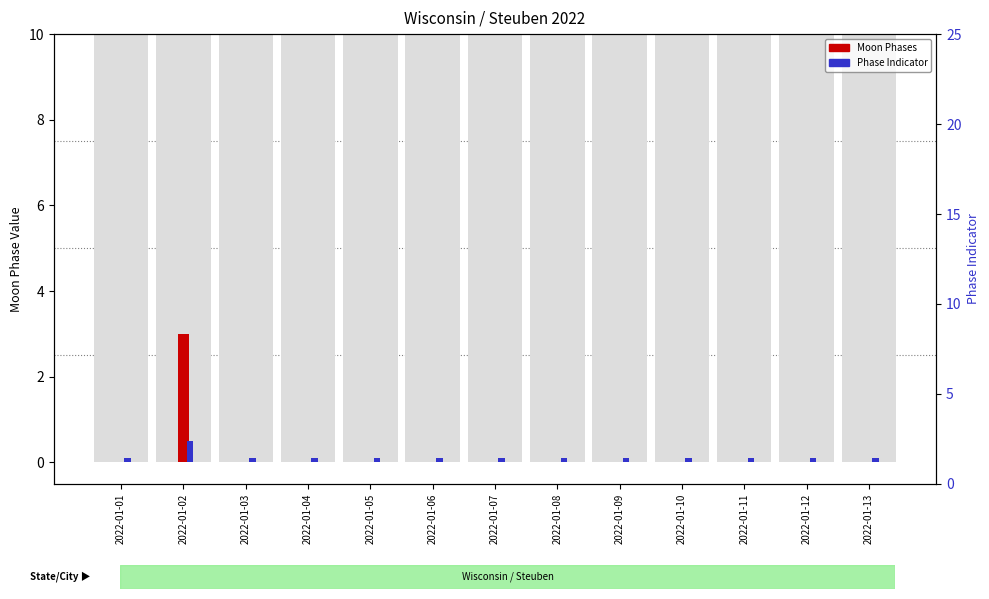

What is the spread (max minus min) of values at 2022-01-01?

0.1